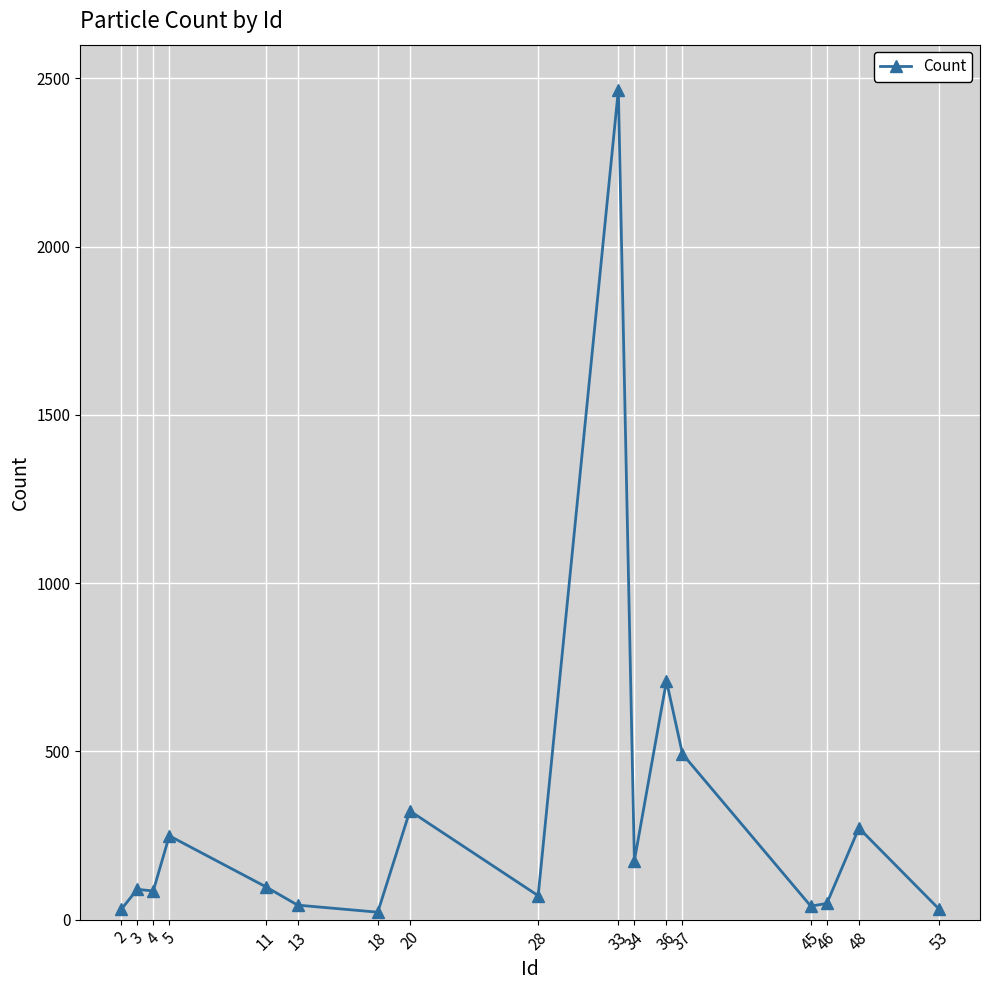

Which has a higher value, 4 or 36?

36